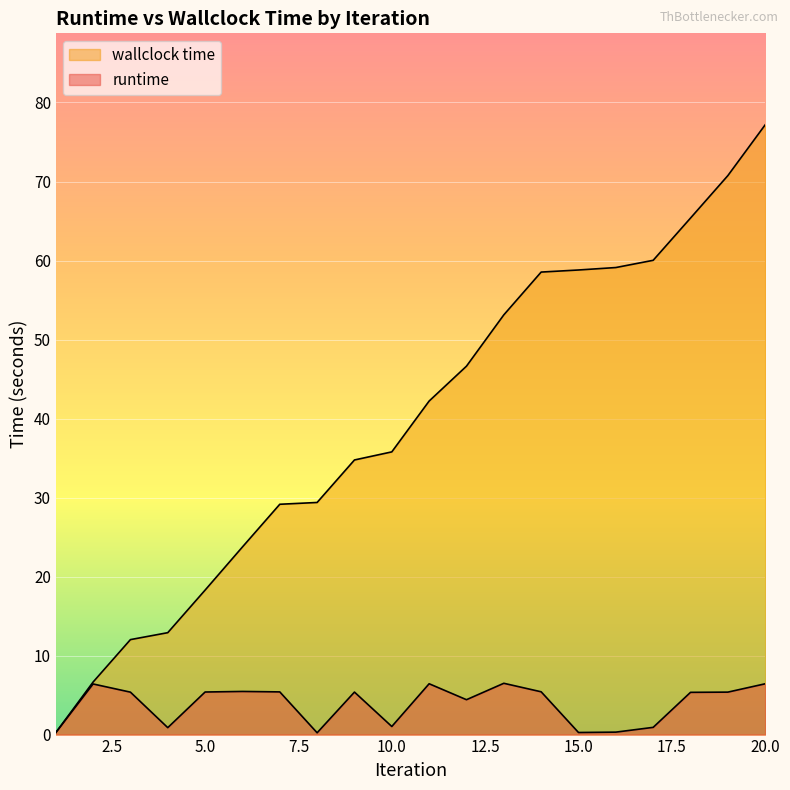

What value does the wallclock time series have at 20?

77.2